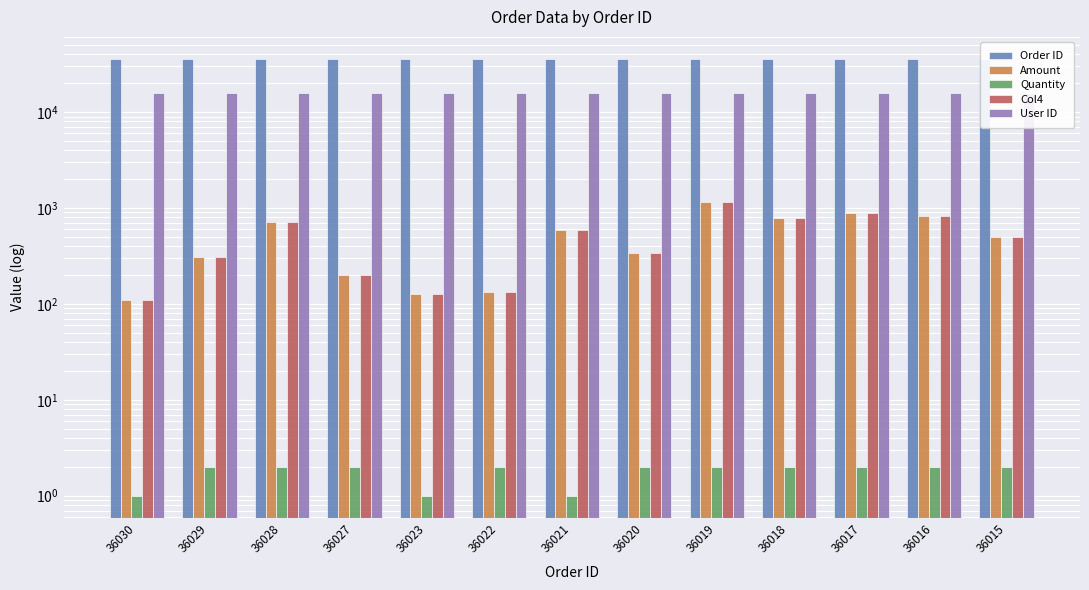

Does the chart contain stacked bars?

No